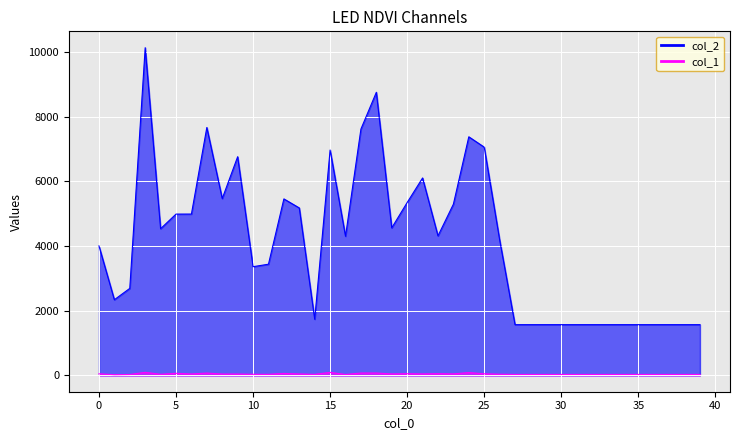

Where is the first local minimum for col_2?

1